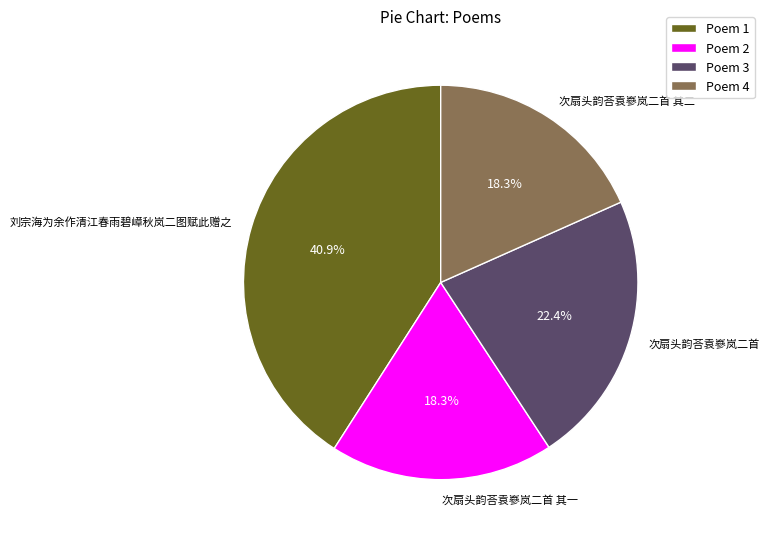

True or false: 次扇头韵荅袁嵾岚二首 accounts for 30% of the total.

False